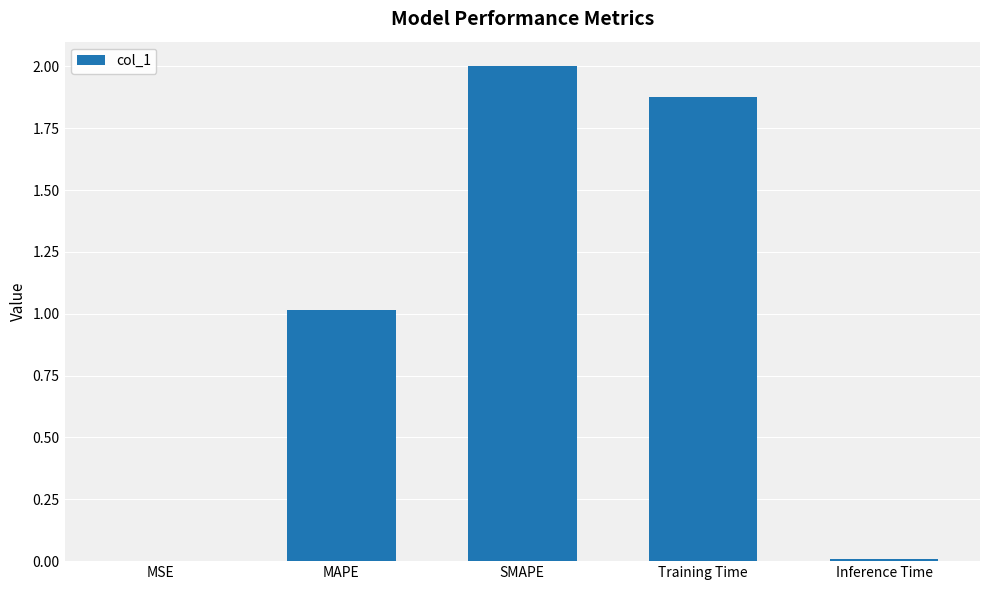

The chart shows a value of 2.0 at SMAPE. True or false?

True